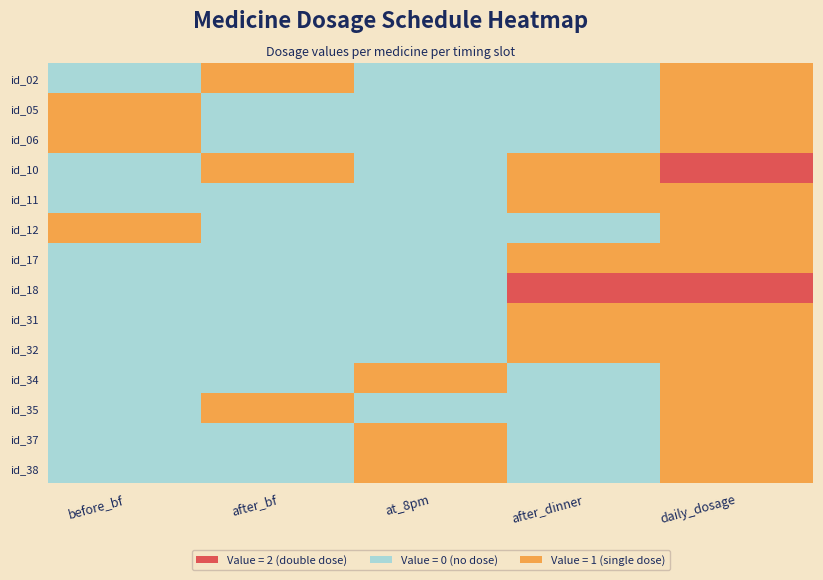

Rank the series by their maximum value, from highest to lowest.

id_10, id_18, id_02, id_05, id_06, id_11, id_12, id_17, id_31, id_32, id_34, id_35, id_37, id_38